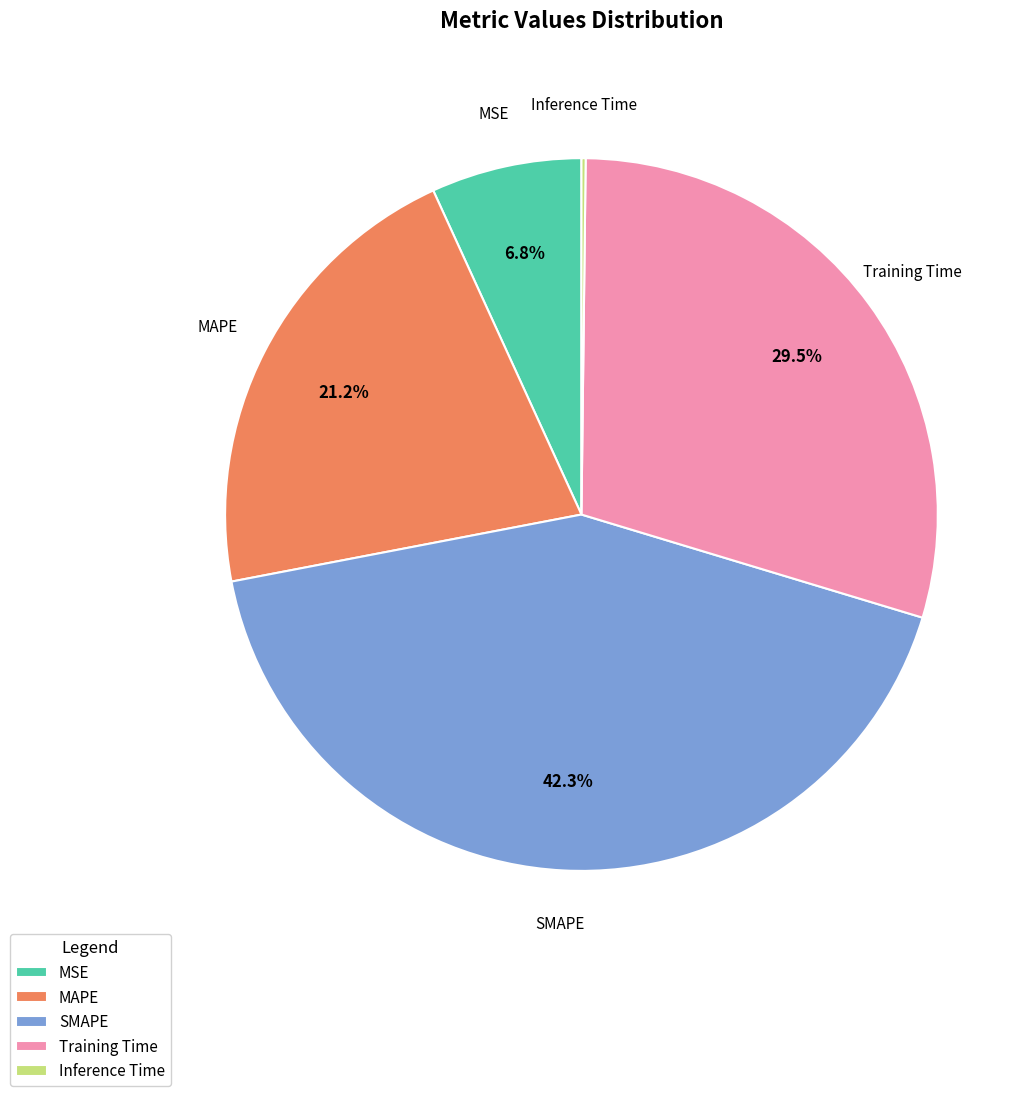

Does any single category account for the majority?

No